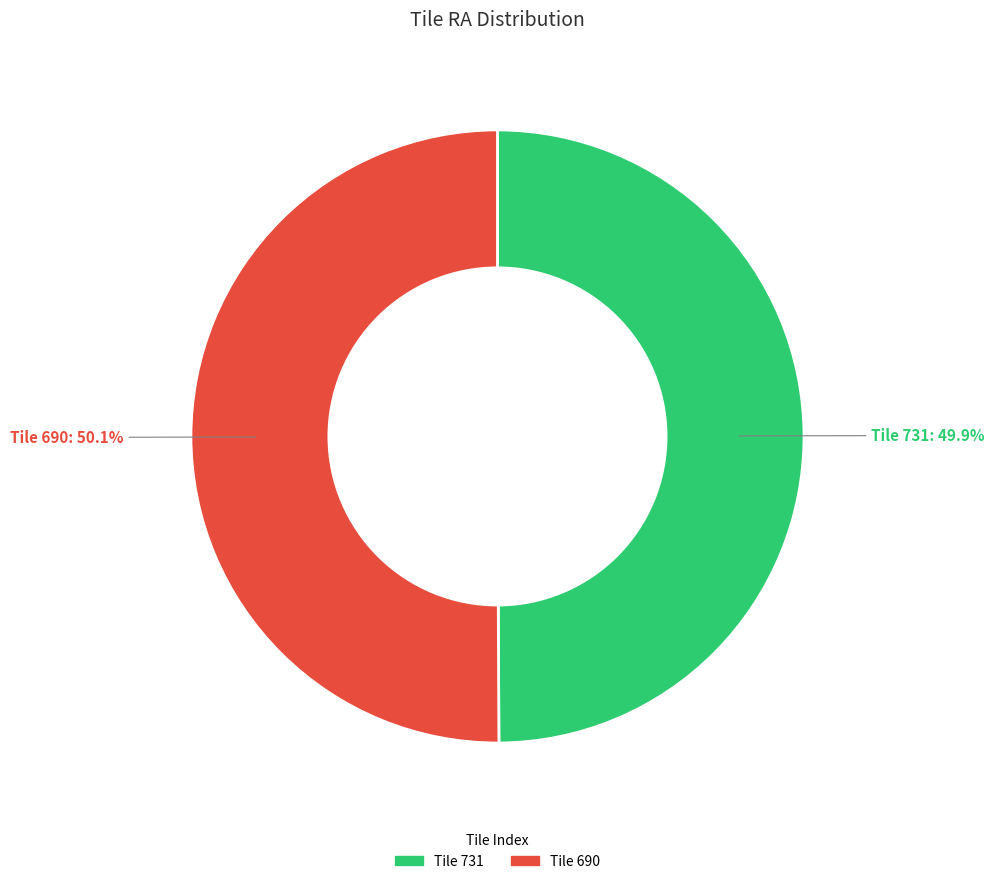

Is there any slice that represents more than half of the pie?

Yes